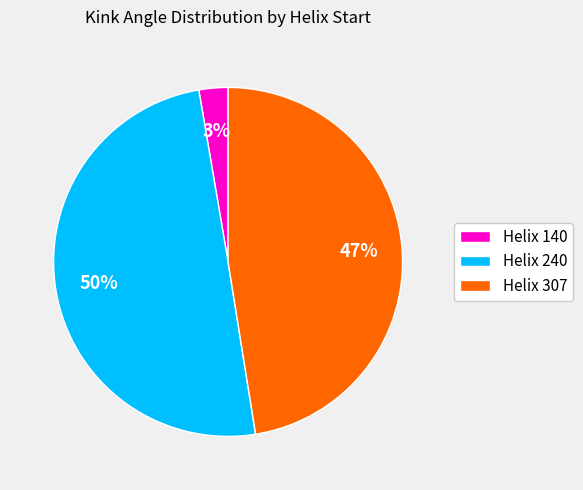

How many slices are in this pie chart?

3